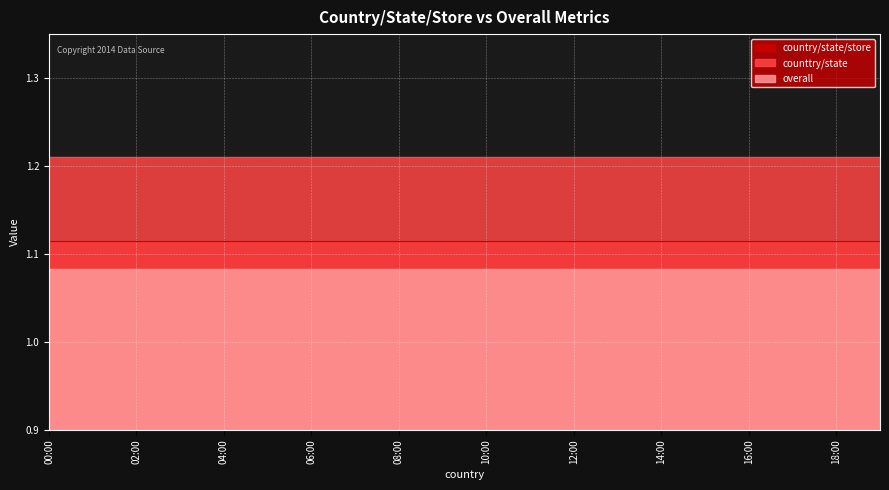

Is it true that overall equals 0.6 at 18?

False